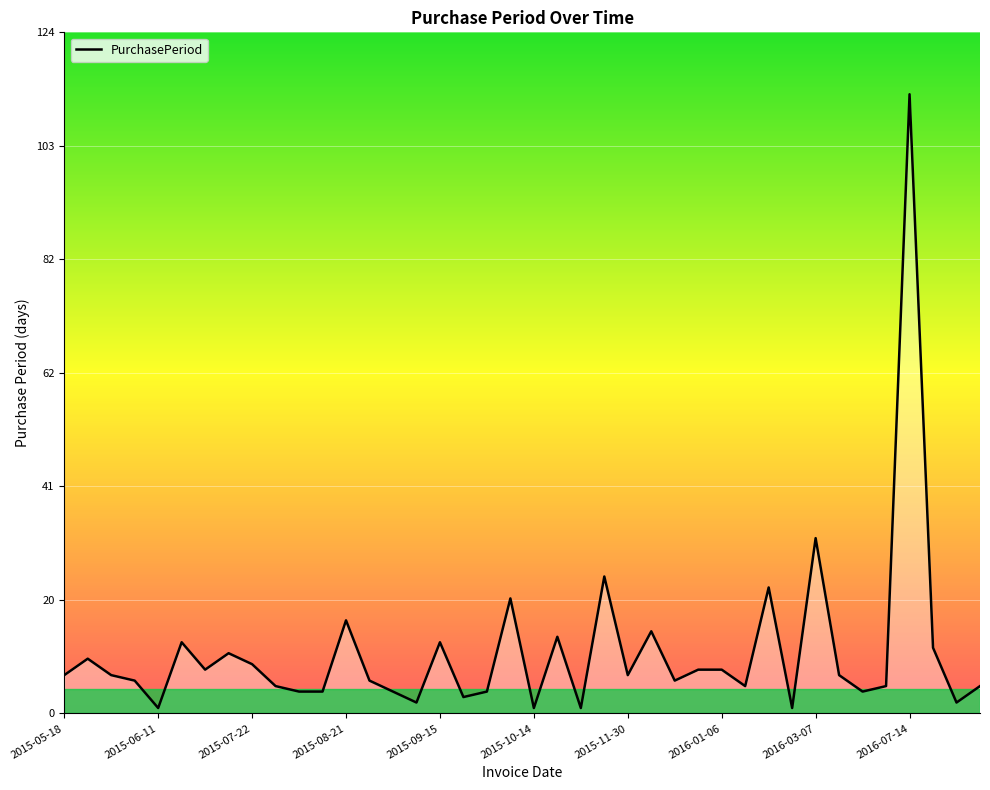

What is the greatest value displayed?

113